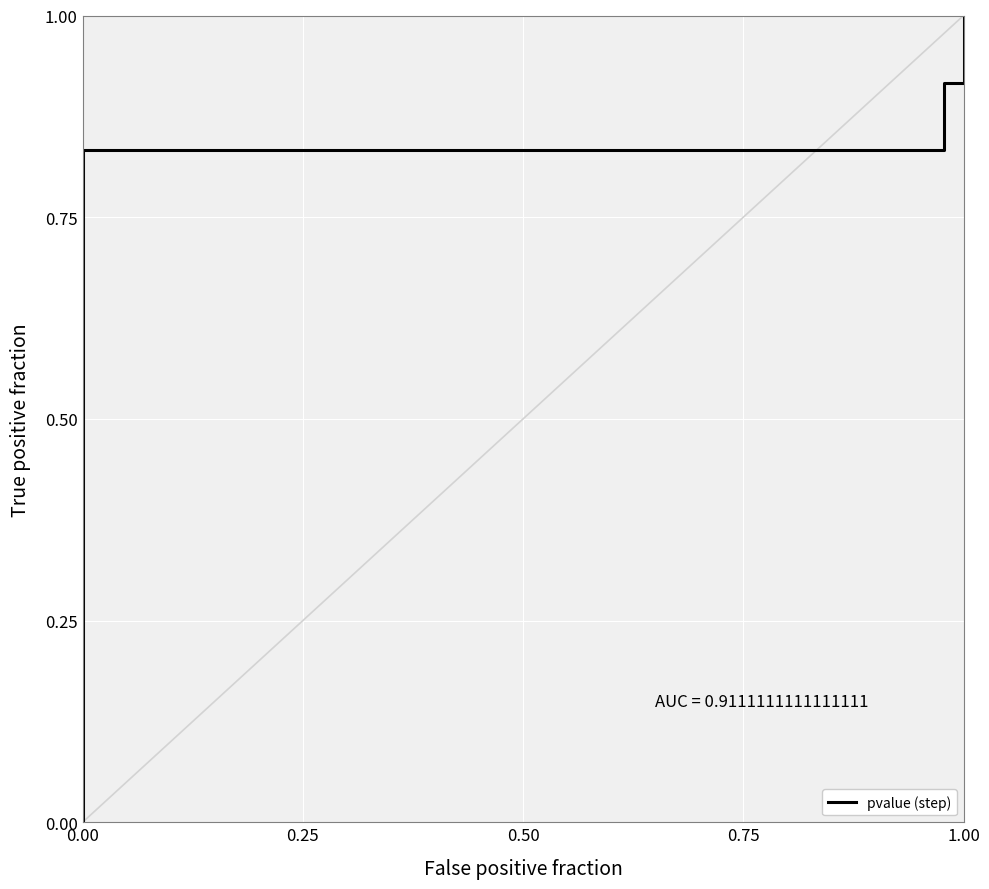

What is the sum of all values?

17.9